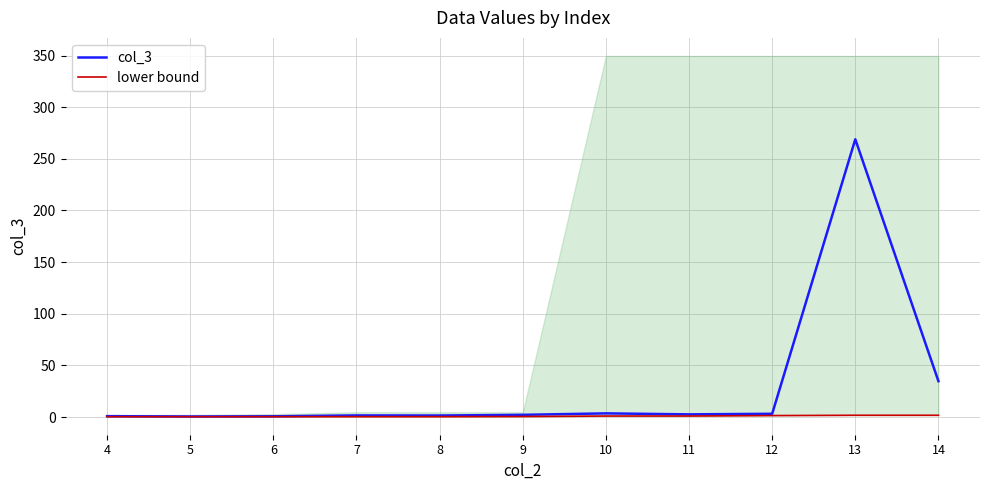

True or false: col_3 and lower bound cross at least once.

False